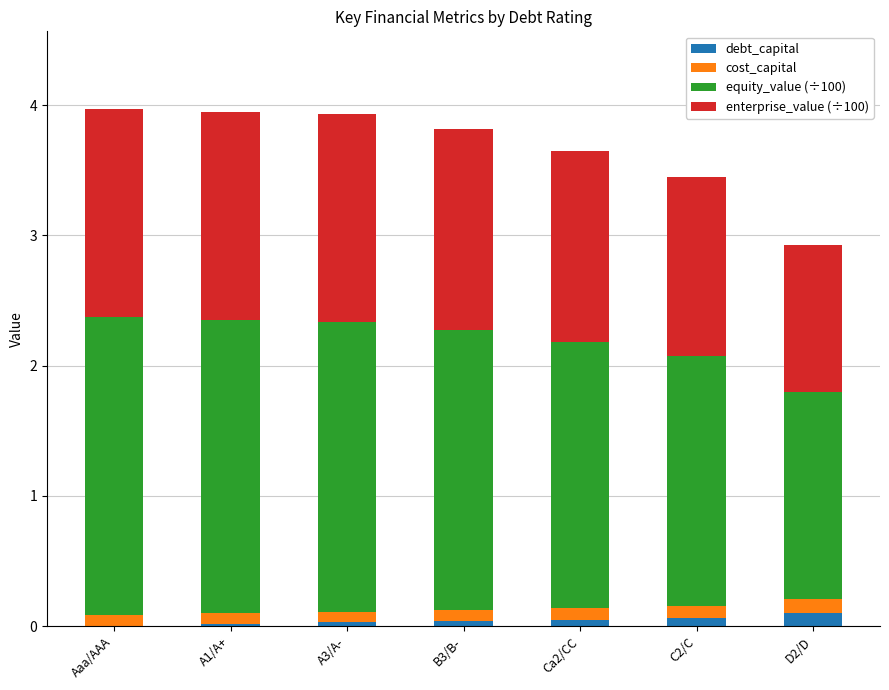

Does the chart contain stacked bars?

Yes